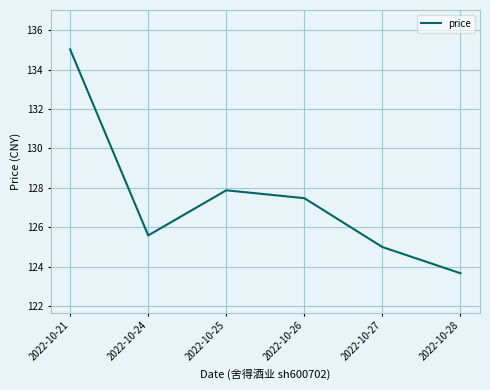

What is the difference between the second highest and minimum values?

4.2